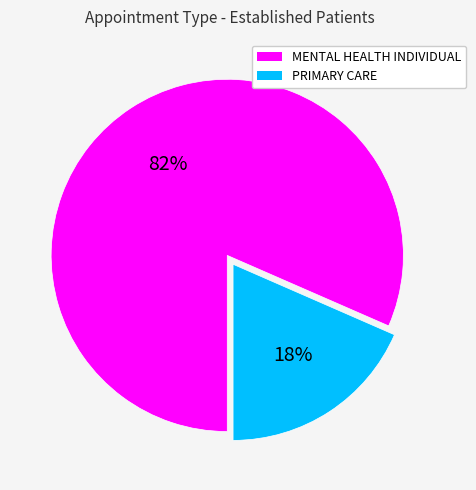

Does PRIMARY CARE represent more than half of the total?

No